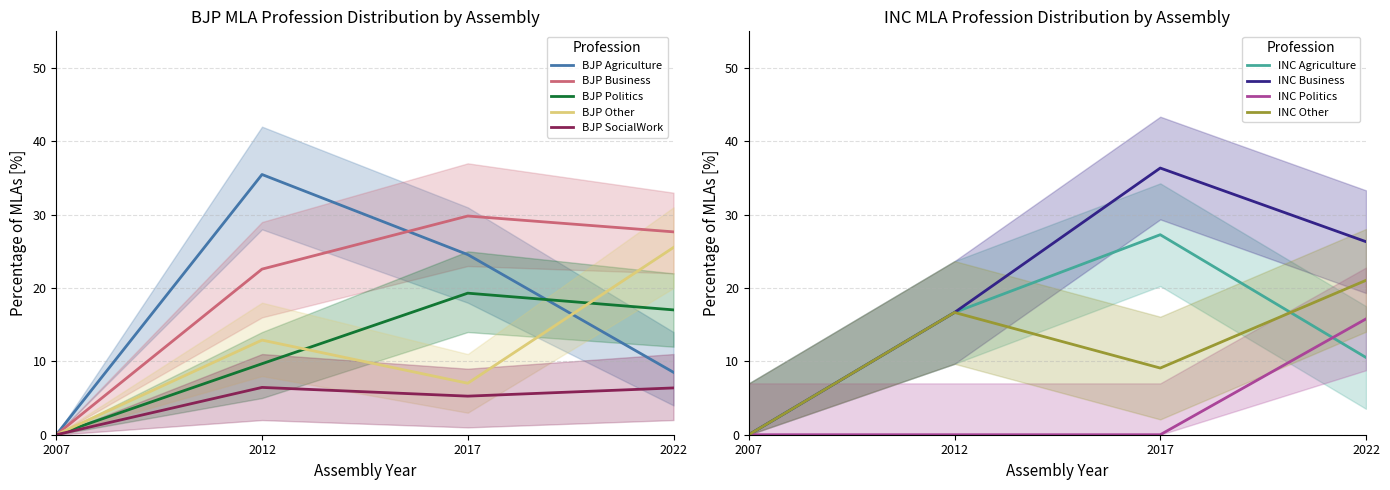

What is the sum of all BJP_Other values?

45.5